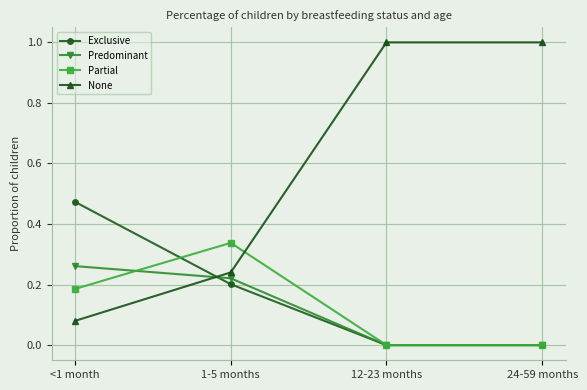

What is the label of the 2nd point from the left?

1-5 months